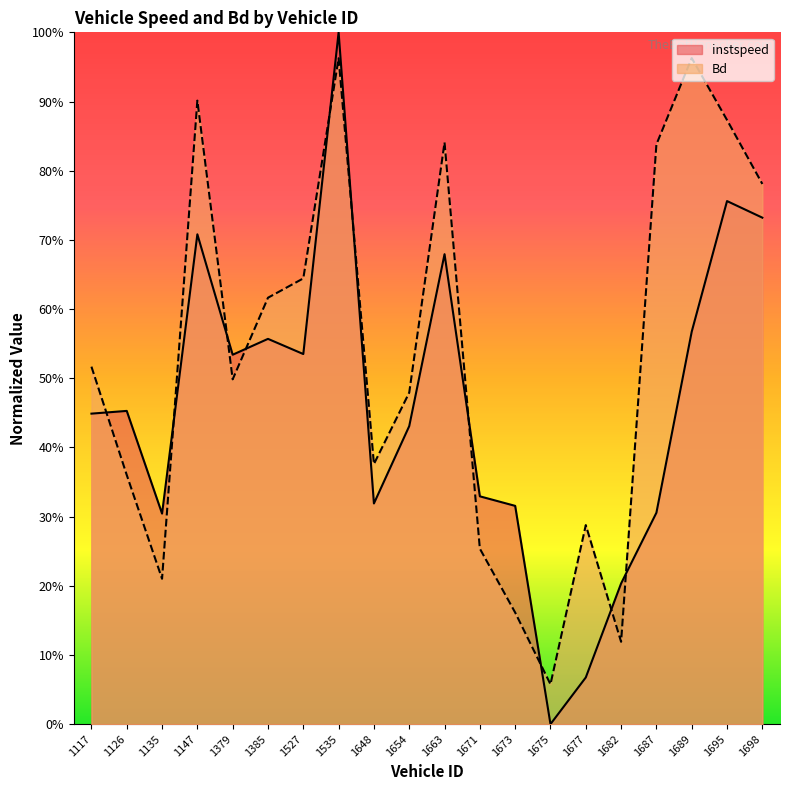

List the series in order of their peak value, highest first.

instspeed, Bd